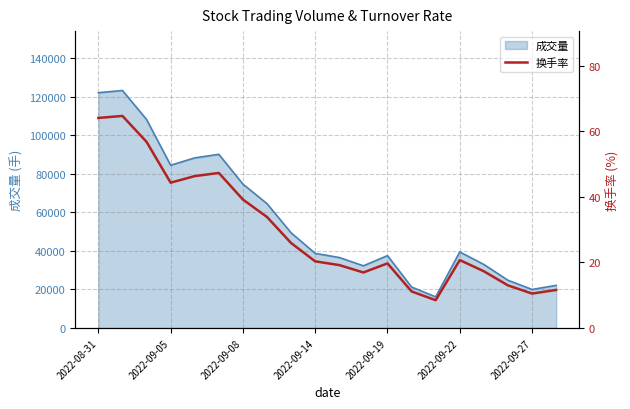

True or false: the data has more than 2 interior local peaks.

True